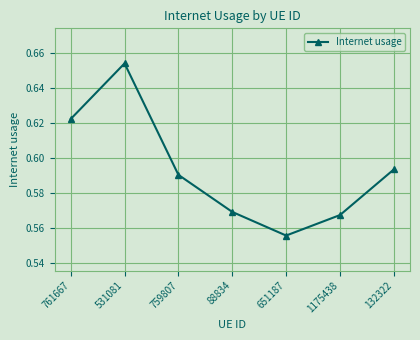

Count the values in the range 0 to 1.

7